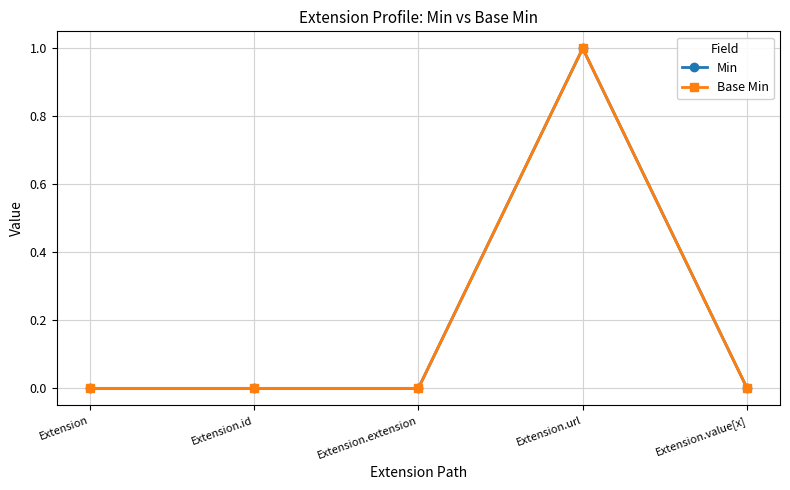

Between Extension.id and Extension.extension, which series saw the biggest shift?

Min